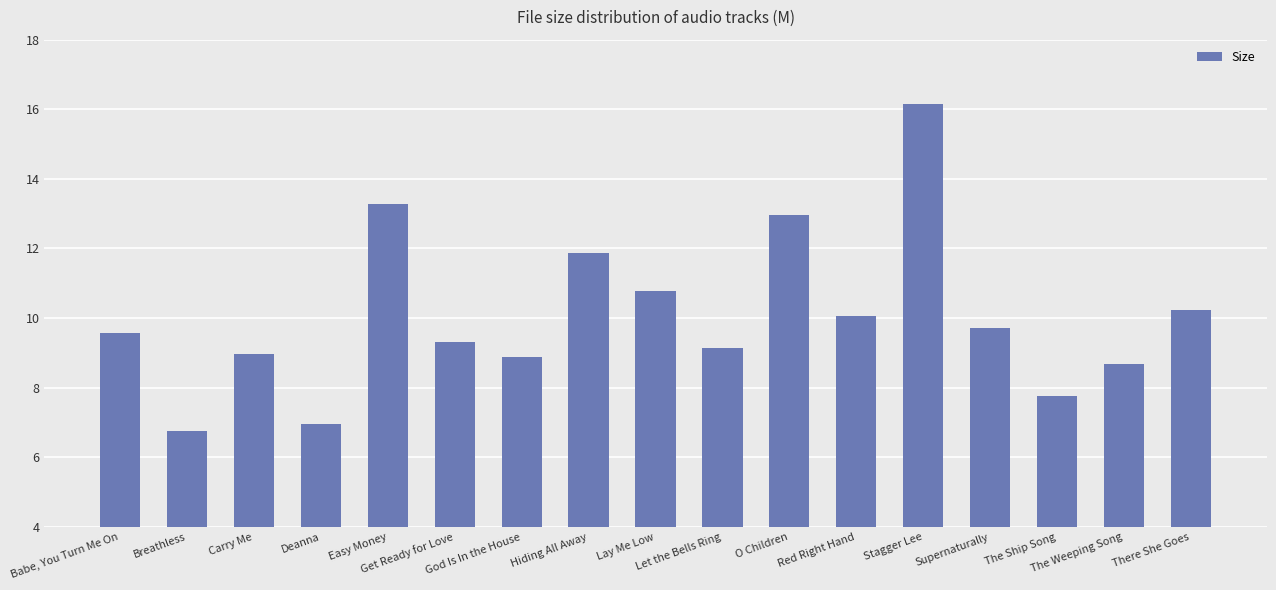

What position from the right is The Ship Song?

3